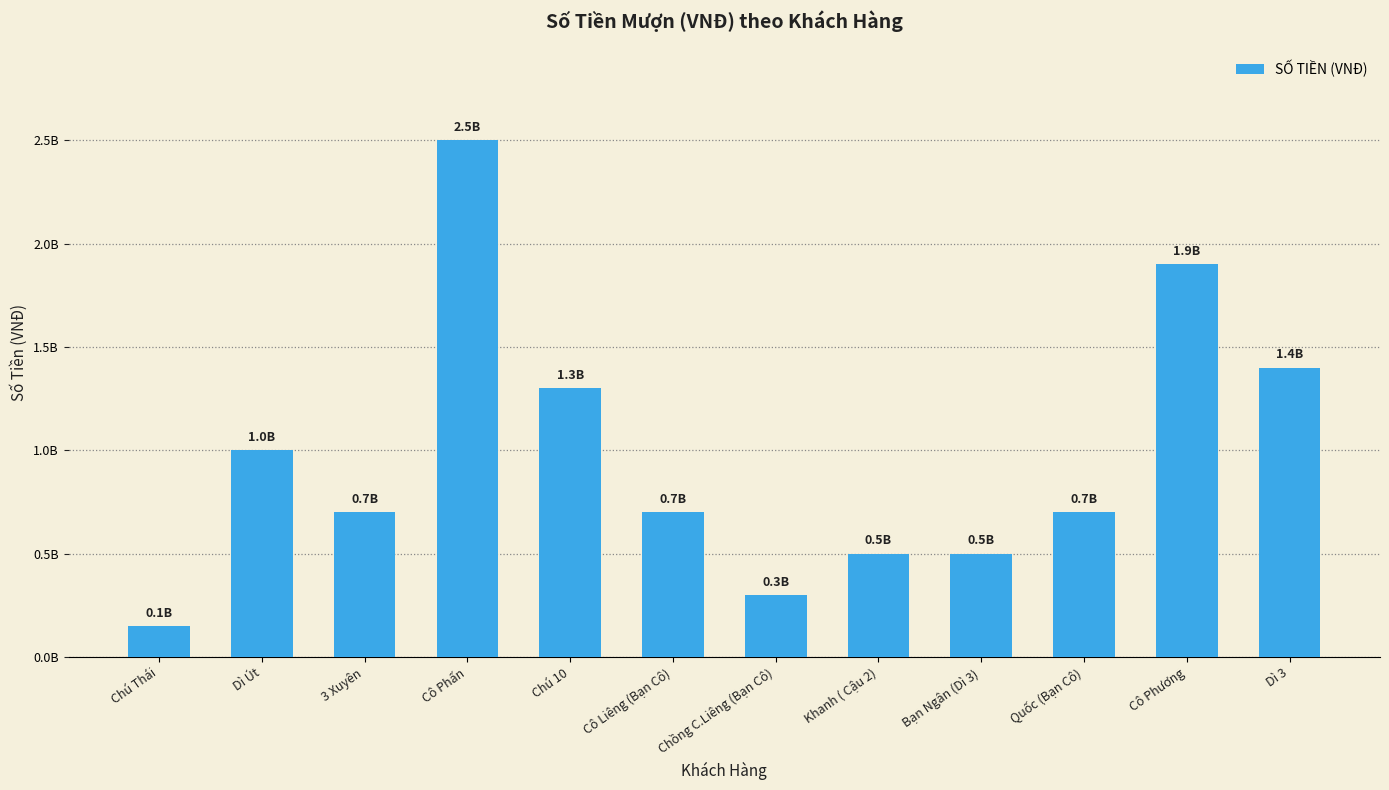

At which label is the value closest to 1325000000?

Chú 10